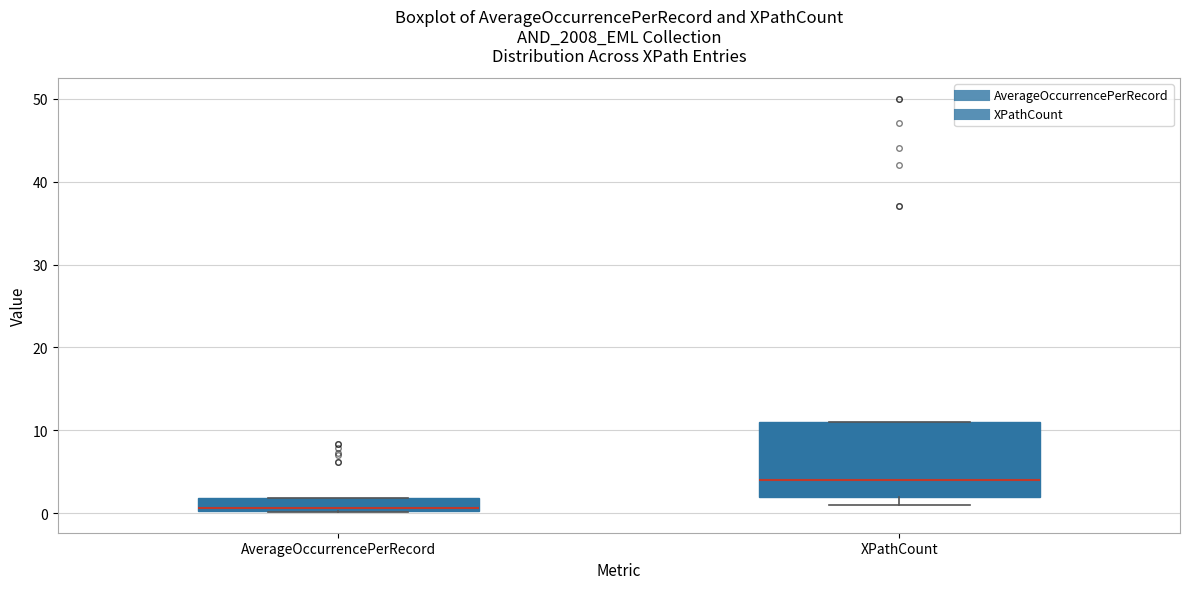

Reading left to right, transcribe this box plot: for each box, give where its median line is, the range the box spans, and where its two whiskers end, as read against the y-axis. The values are not printed on the chart, so give them approximately, as read against the axis.

AverageOccurrencePerRecord: median 1, box 0 to 2, whiskers 0 to 2
XPathCount: median 4, box 2 to 11, whiskers 1 to 11